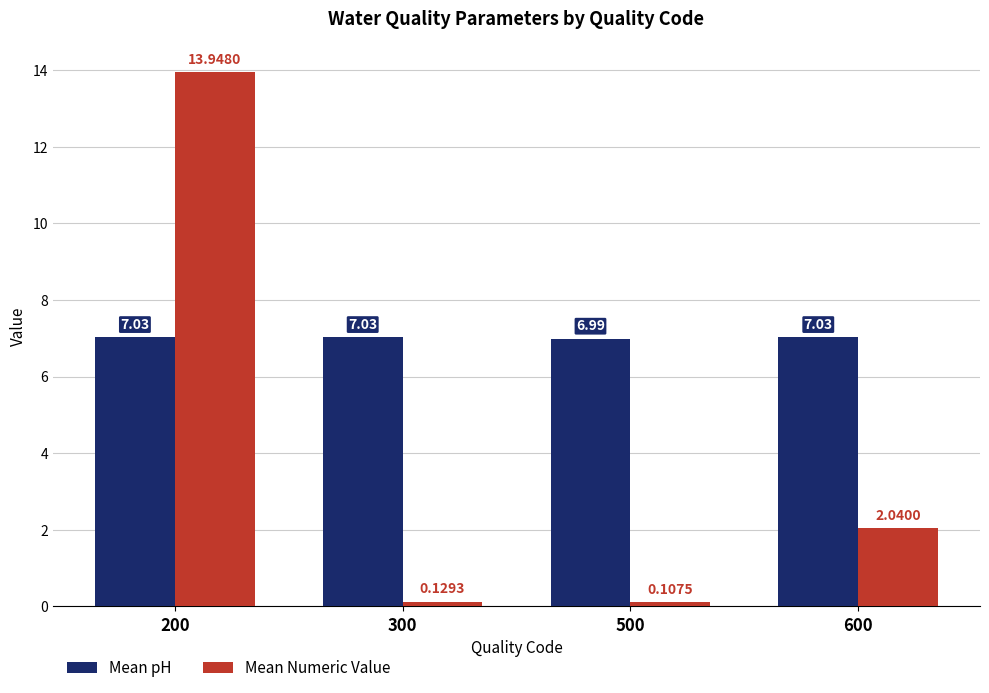

Rank the series at 500 from highest to lowest value.

Mean pH, Mean Numeric Value